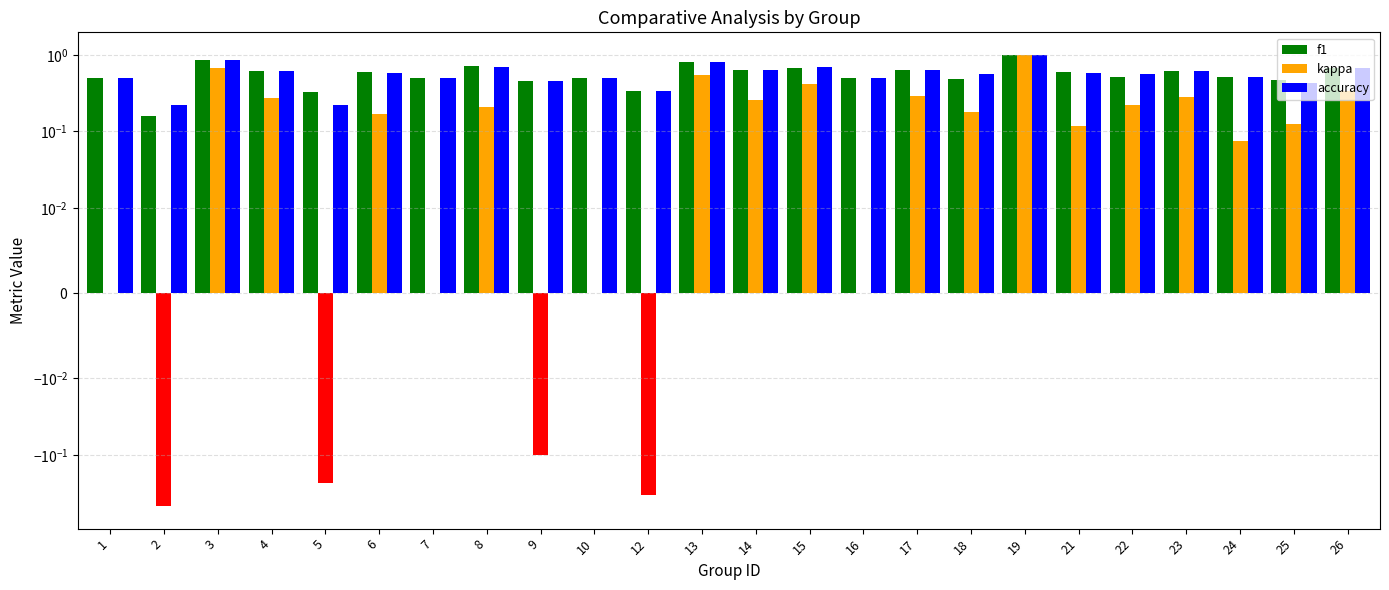

Reading right to left, list all the values displayed in this chart.

f1: 26=0.7	25=0.5	24=0.5	23=0.6	22=0.5	21=0.6	19=1.0	18=0.5	17=0.6	16=0.5	15=0.7	14=0.6	13=0.8	12=0.3	10=0.5	9=0.5	8=0.7	7=0.5	6=0.6	5=0.3	4=0.6	3=0.8	2=0.2	1=0.5
kappa: 26=0.3	25=0.1	24=0.1	23=0.3	22=0.2	21=0.1	19=1.0	18=0.2	17=0.3	16=0.0	15=0.4	14=0.3	13=0.5	12=-0.3	10=0.0	9=-0.1	8=0.2	7=0.0	6=0.2	5=-0.2	4=0.3	3=0.7	2=-0.5	1=0.0
accuracy: 26=0.7	25=0.4	24=0.5	23=0.6	22=0.6	21=0.6	19=1.0	18=0.6	17=0.6	16=0.5	15=0.7	14=0.6	13=0.8	12=0.3	10=0.5	9=0.5	8=0.7	7=0.5	6=0.6	5=0.2	4=0.6	3=0.8	2=0.2	1=0.5